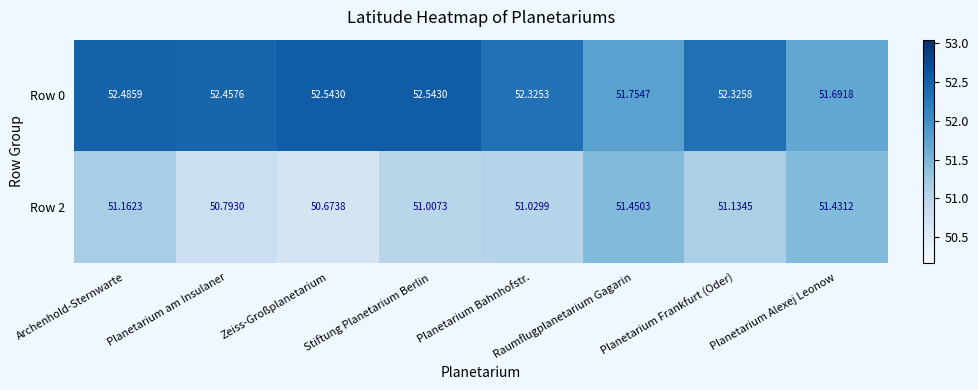

What is the smallest value displayed?

50.7